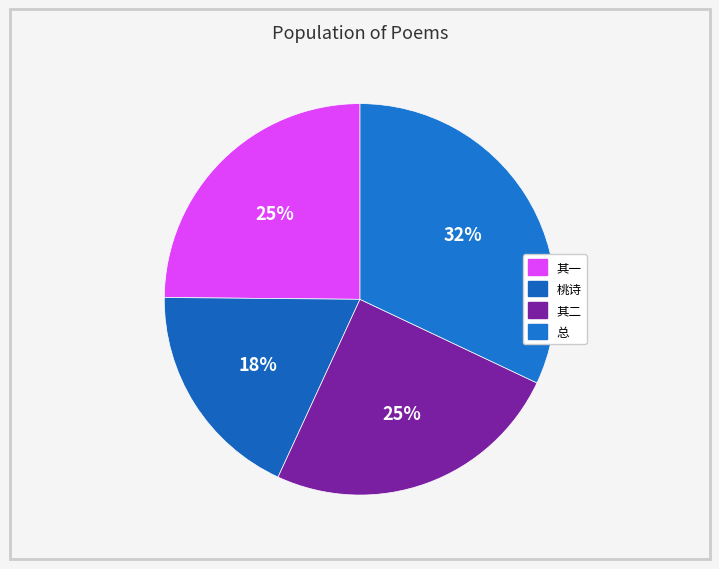

To the nearest percent, what is the difference between the largest and smallest slice percentages?

14%